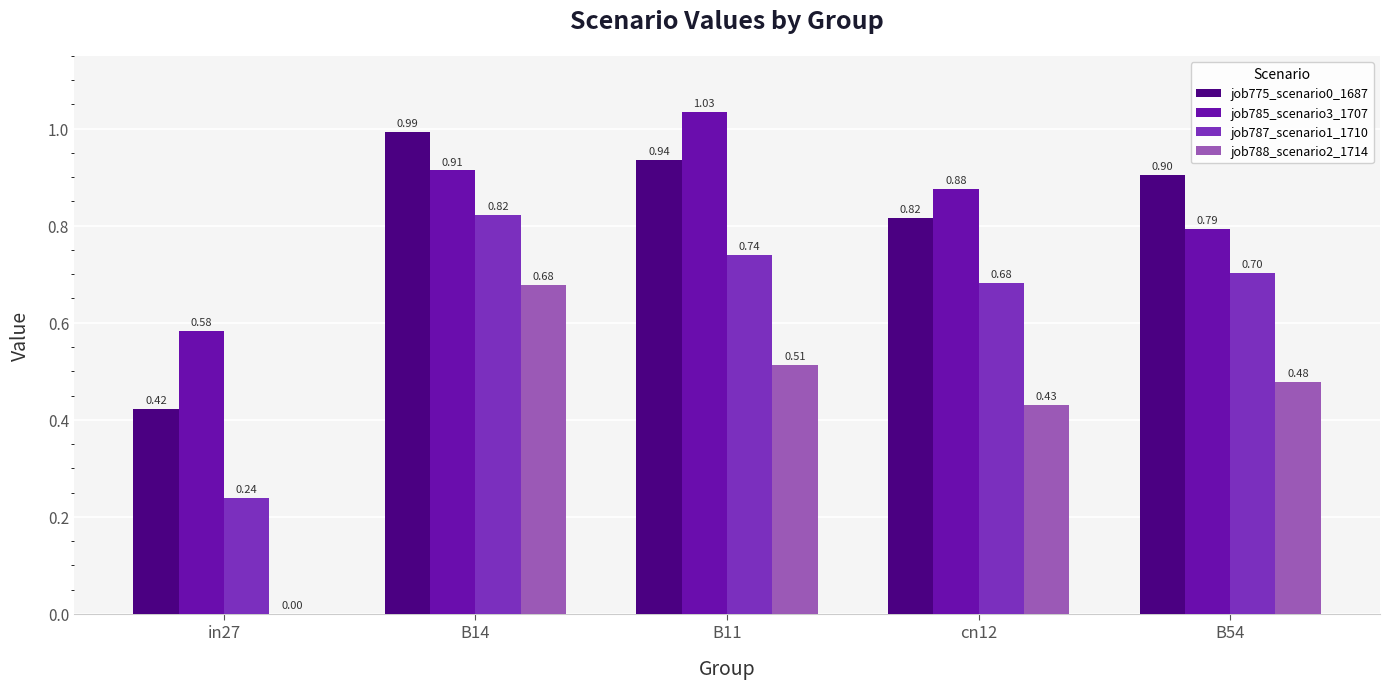

At which category is the sum across all series the highest?

B14